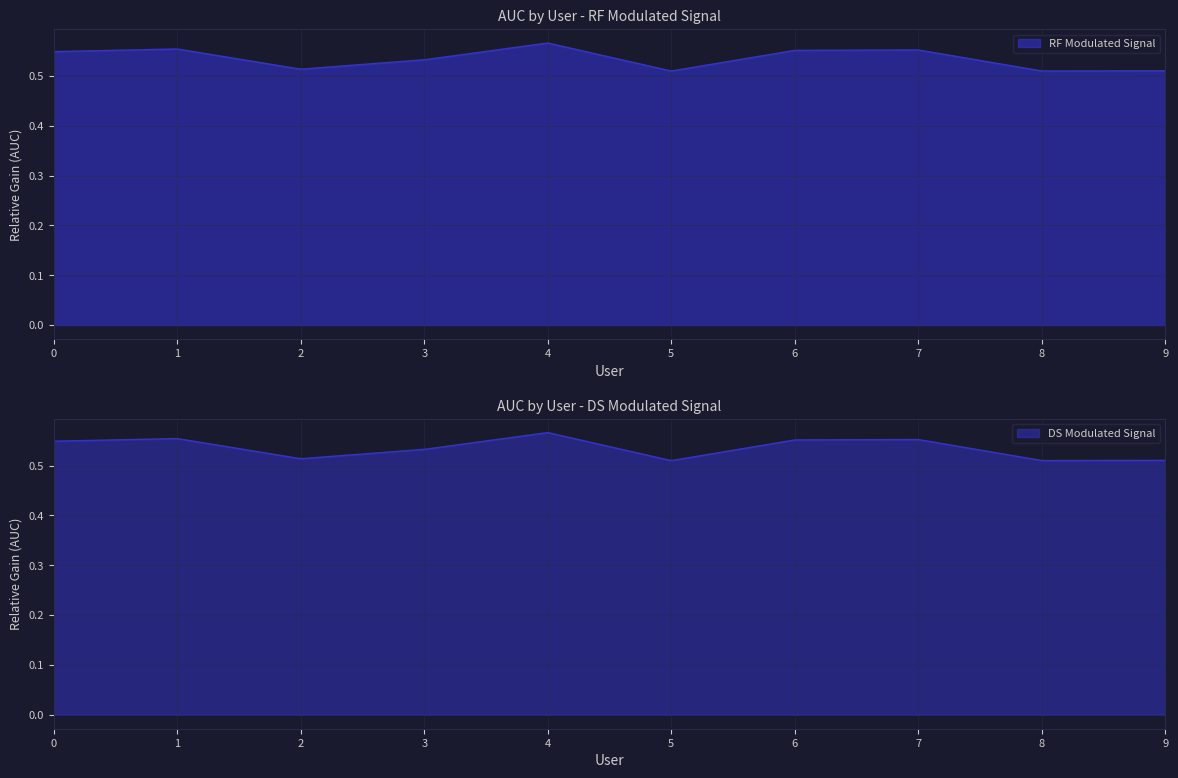

Where is the first local maximum?

1